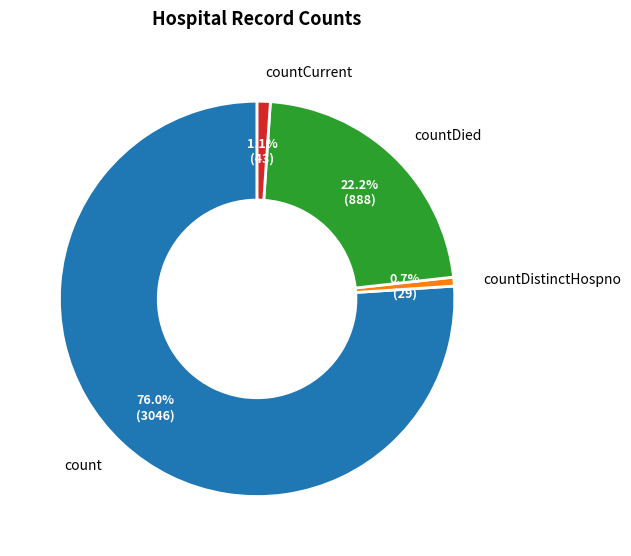

Is there any slice that represents more than half of the pie?

Yes